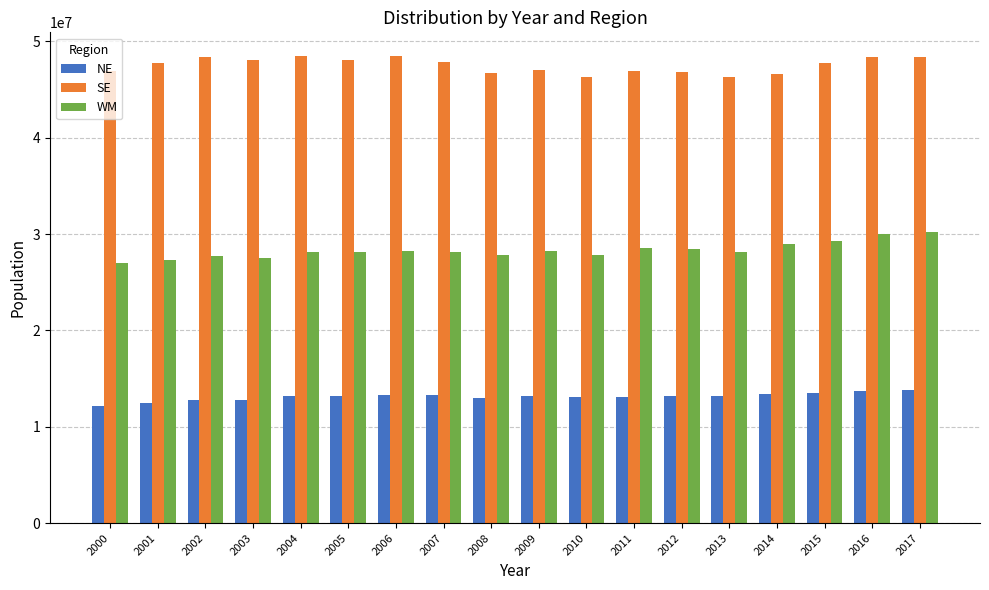

List the series in order of their overall mean, highest first.

SE, WM, NE